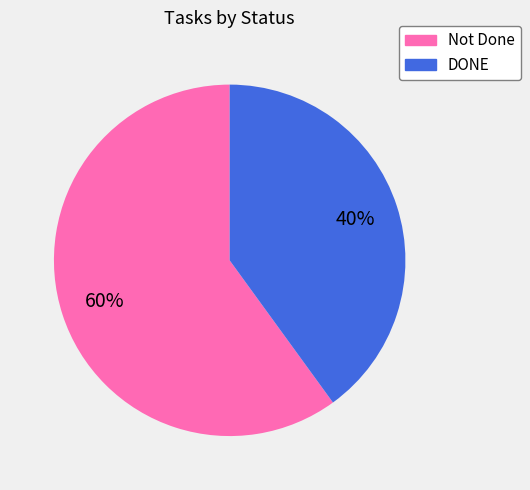

Which category has the biggest portion of the pie?

Not Done